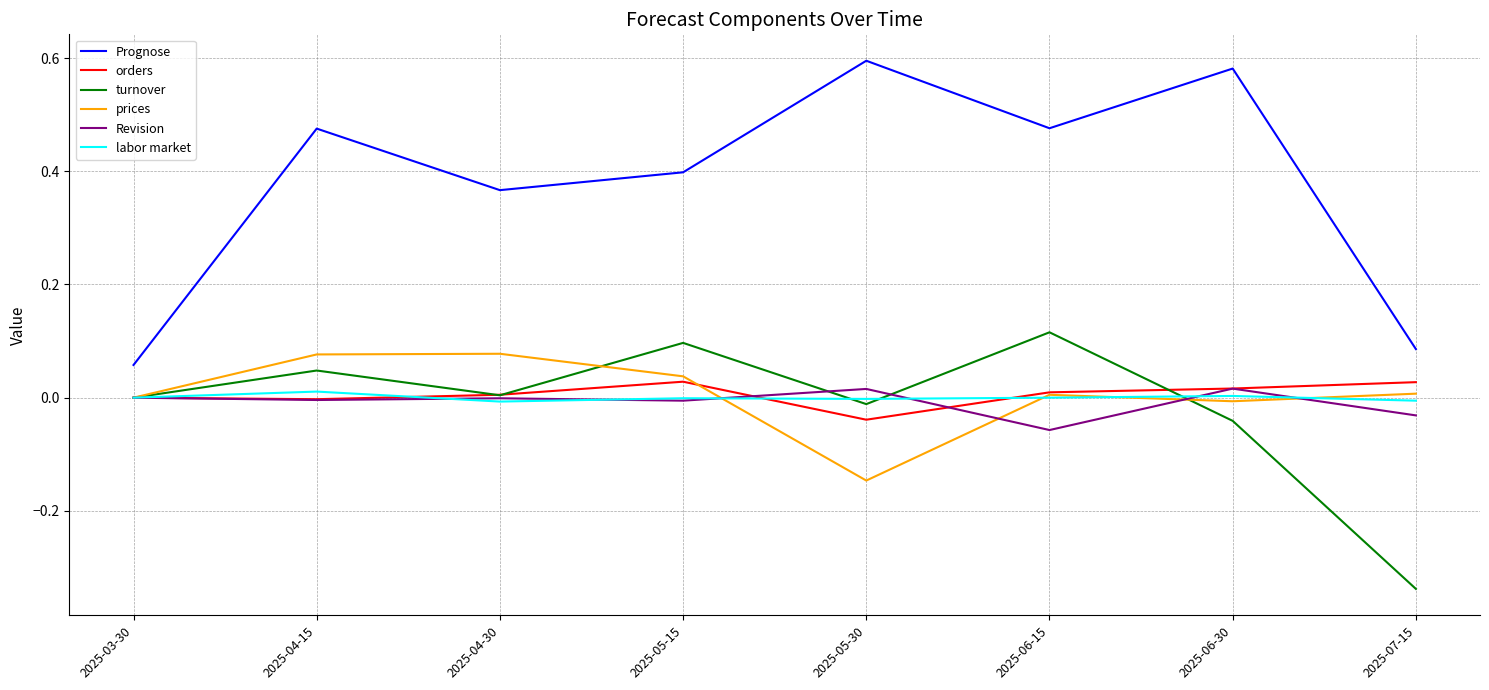

The Prognose series shows 0.1 at 2025-03-30. True or false?

True